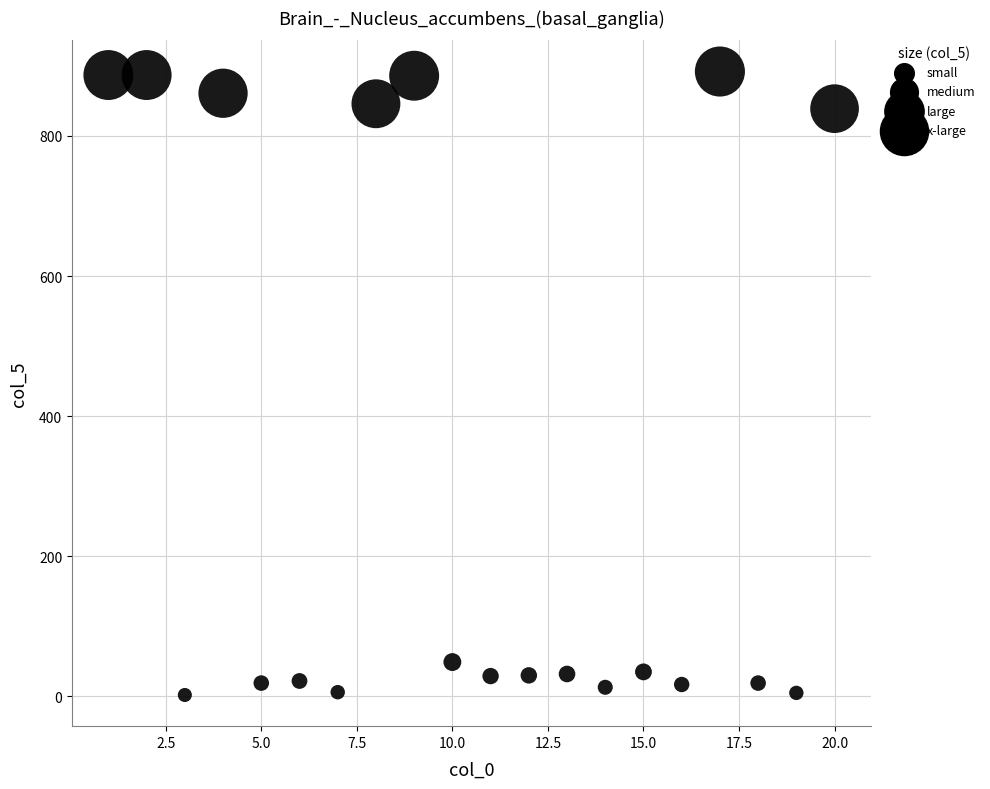

What is the range of X values (max minus min)?

19